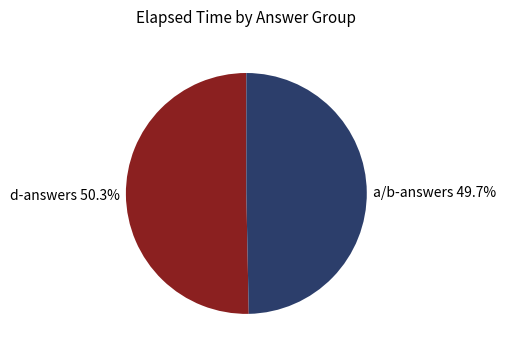

How many segments does this pie chart have?

2